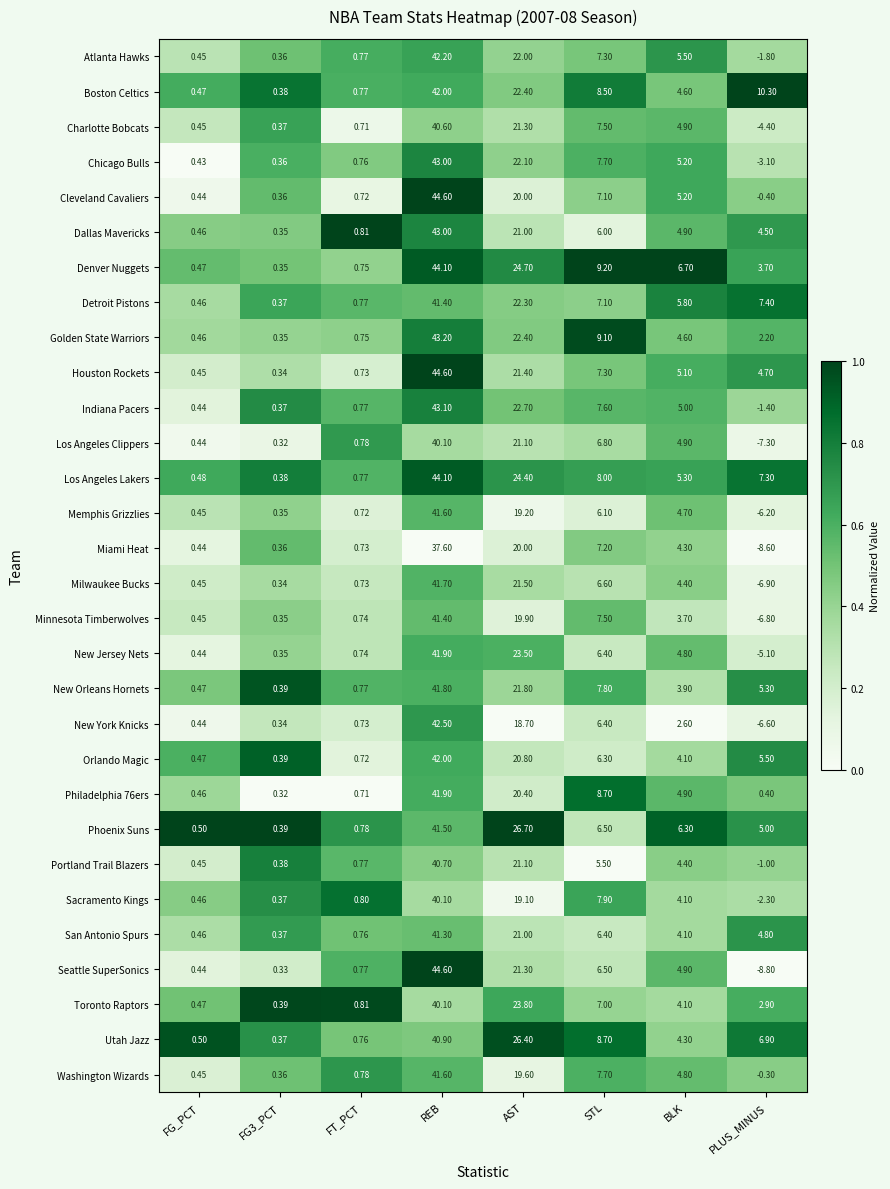

Which series has the largest total across all categories?

Los Angeles Lakers